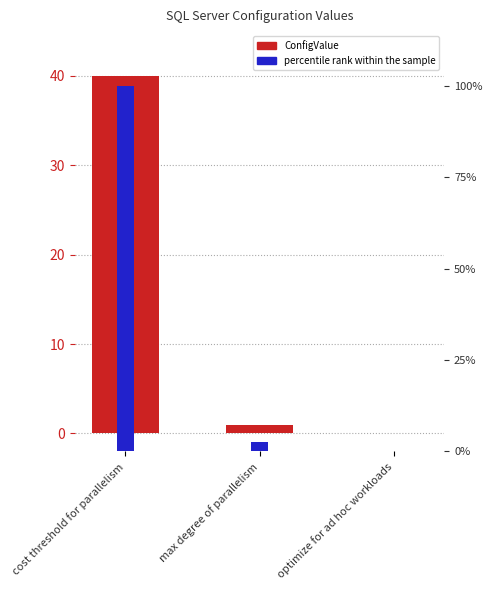

What is the sum of the percentile rank within the sample values at optimize for ad hoc workloads and max degree of parallelism?

2.5